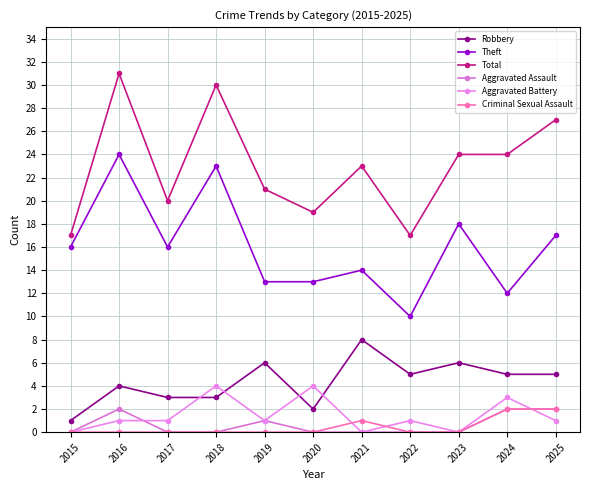

True or false: Total and Aggravated Assault intersect in this chart.

False